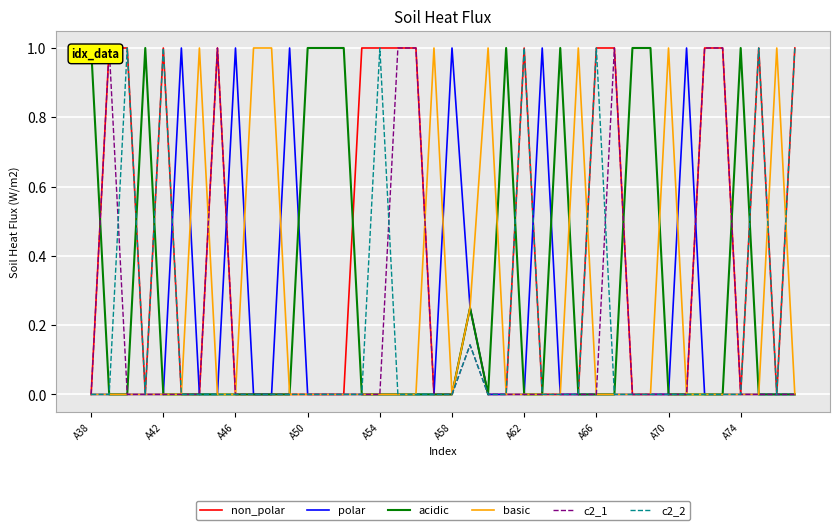

Which label corresponds to the smallest value in the chart?

A38